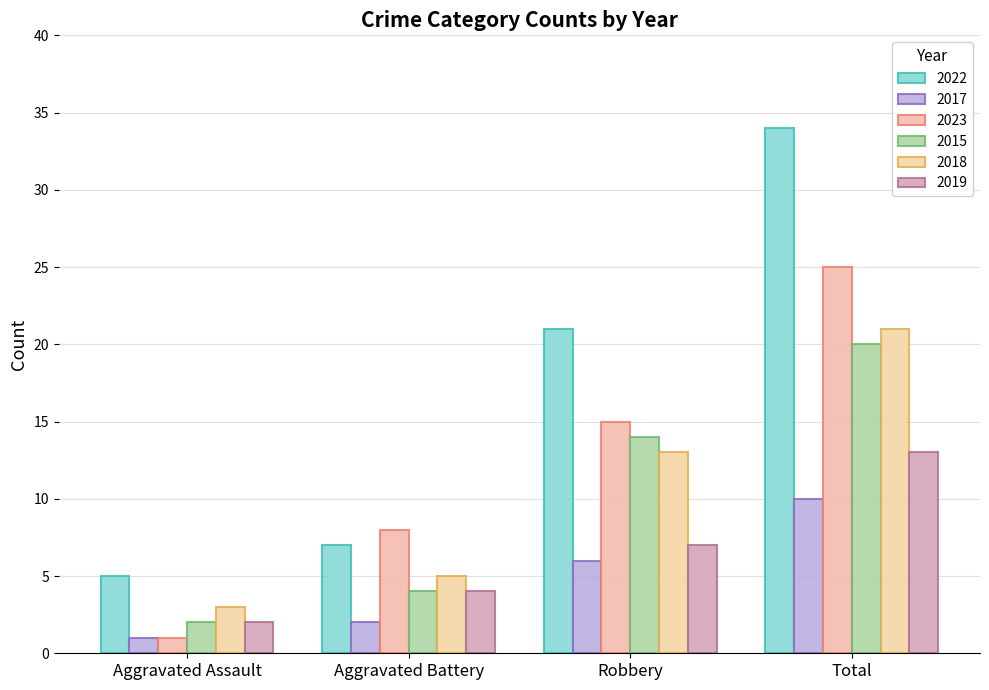

What is the spread (max minus min) of values at Aggravated Battery?

6